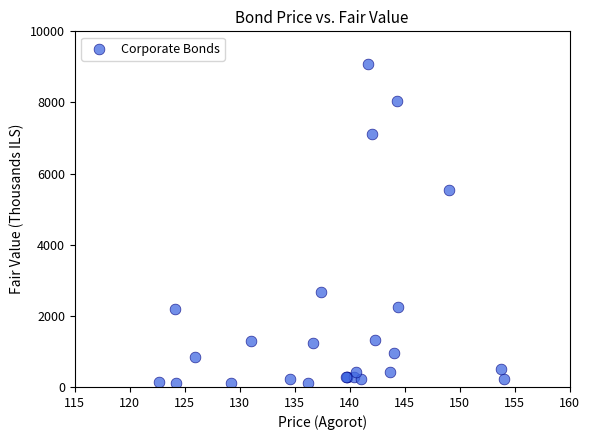

What Y value in the scatter plot is closest to 4589?

5544.5